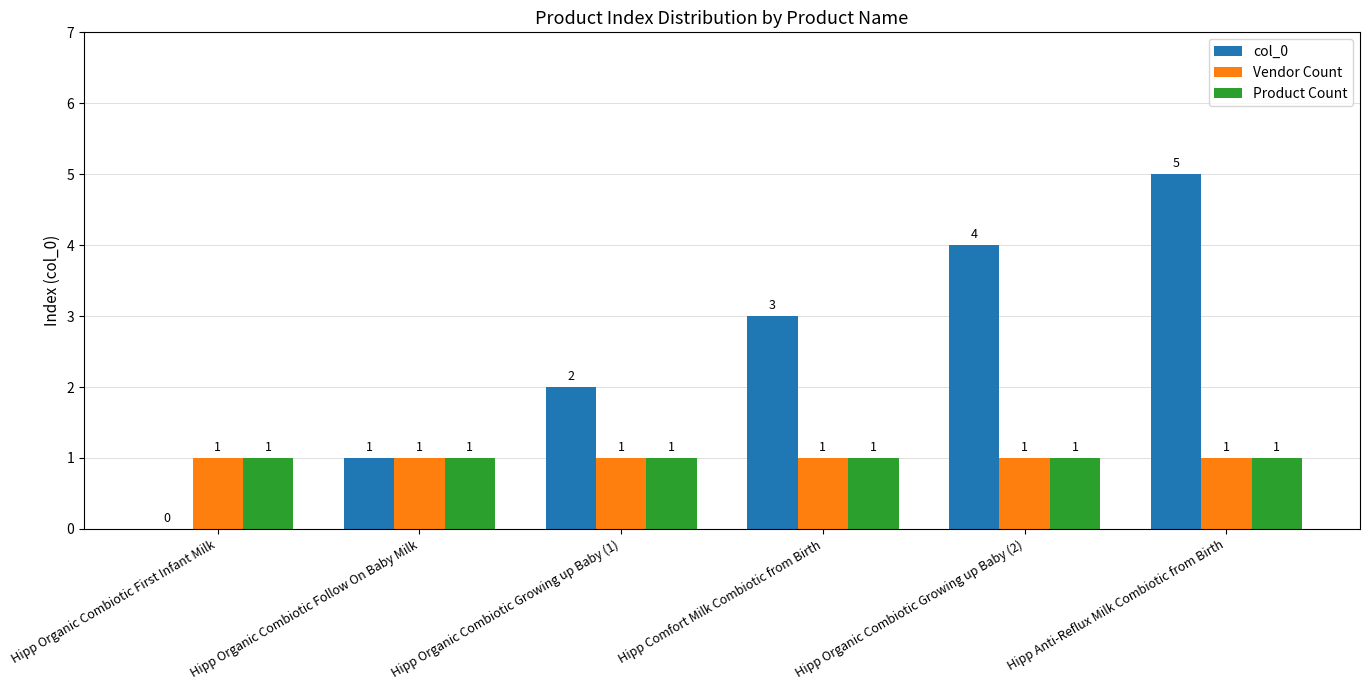

What is the sum of all col_0 values?

15